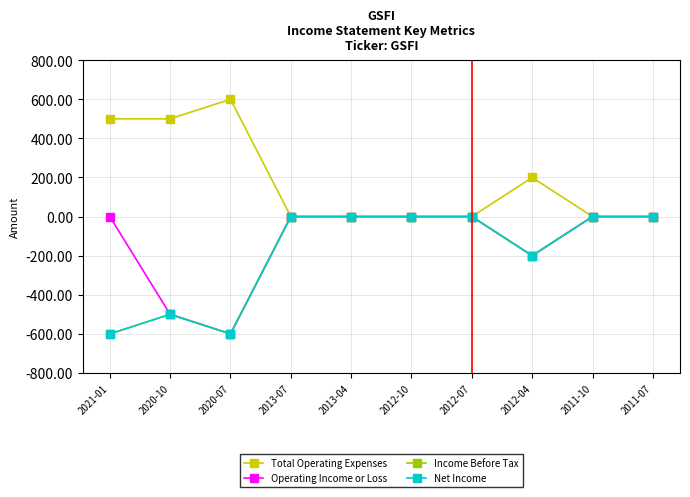

Is this an area chart (filled region under the line)?

No